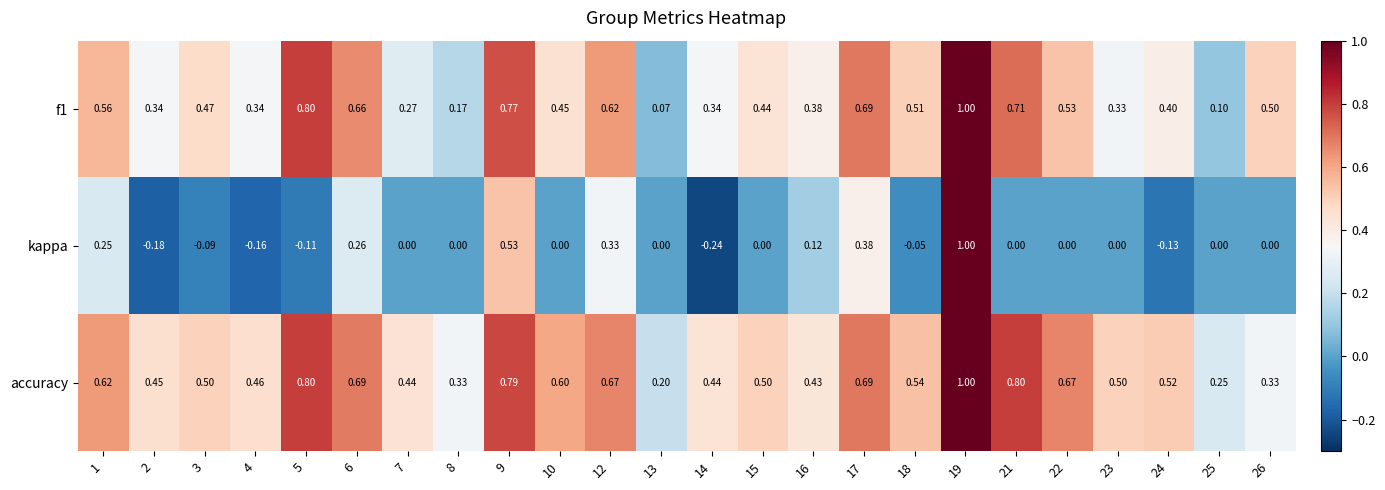

List the series in order of their overall mean, highest first.

accuracy, f1, kappa